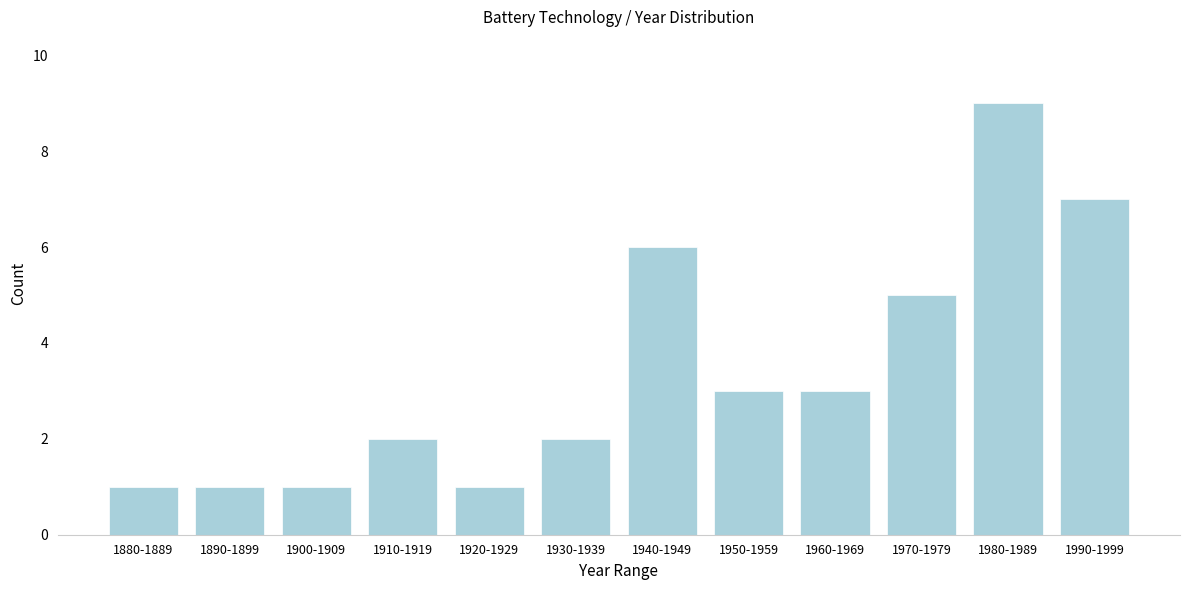

Reading left to right, transcribe all the data shown in this chart.

1	1	1	2	1	2	6	3	3	5	9	7